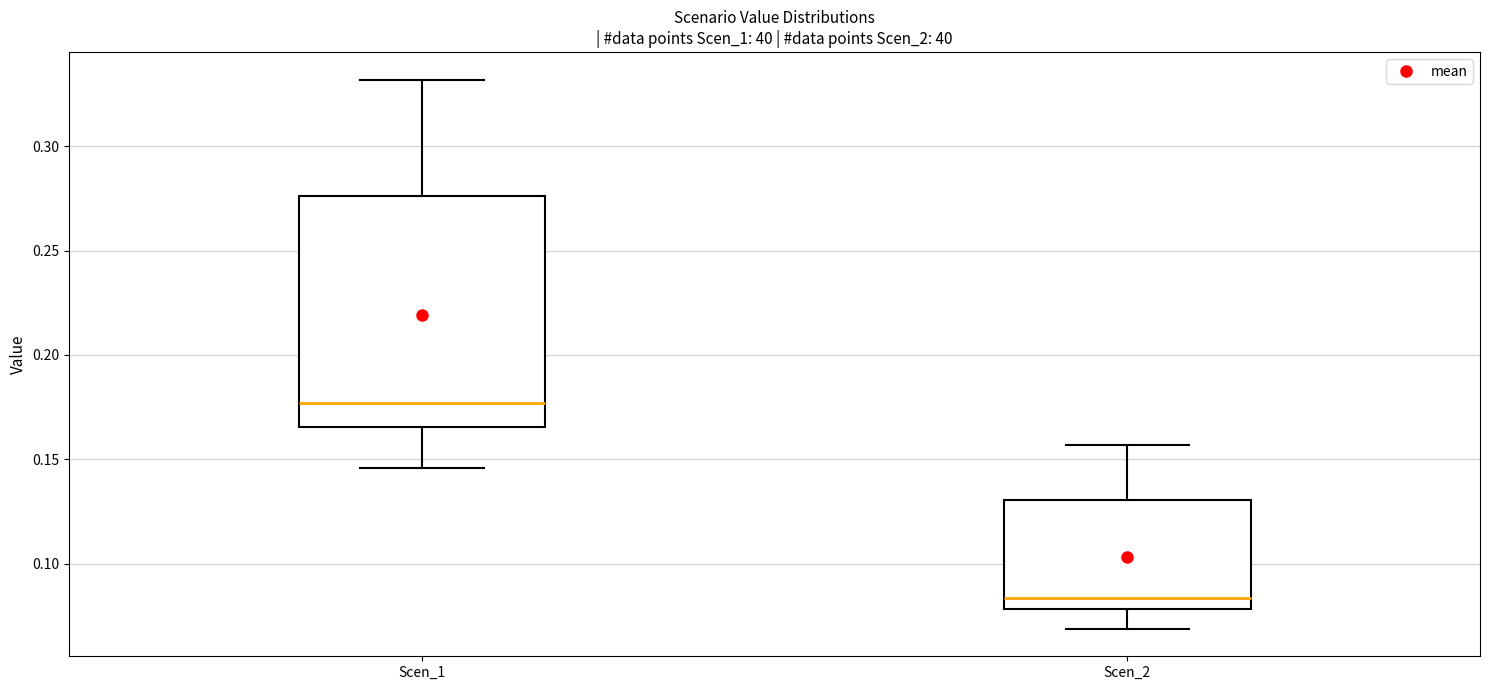

Reading left to right, read every box against the y-axis: the position of its median line, the range the box covers, and the ends of its whiskers. The values are not printed on the chart, so give them approximately, as read against the axis.

Scen_1: median 0.175, box 0.165 to 0.275, whiskers 0.145 to 0.330
Scen_2: median 0.085, box 0.080 to 0.130, whiskers 0.070 to 0.155